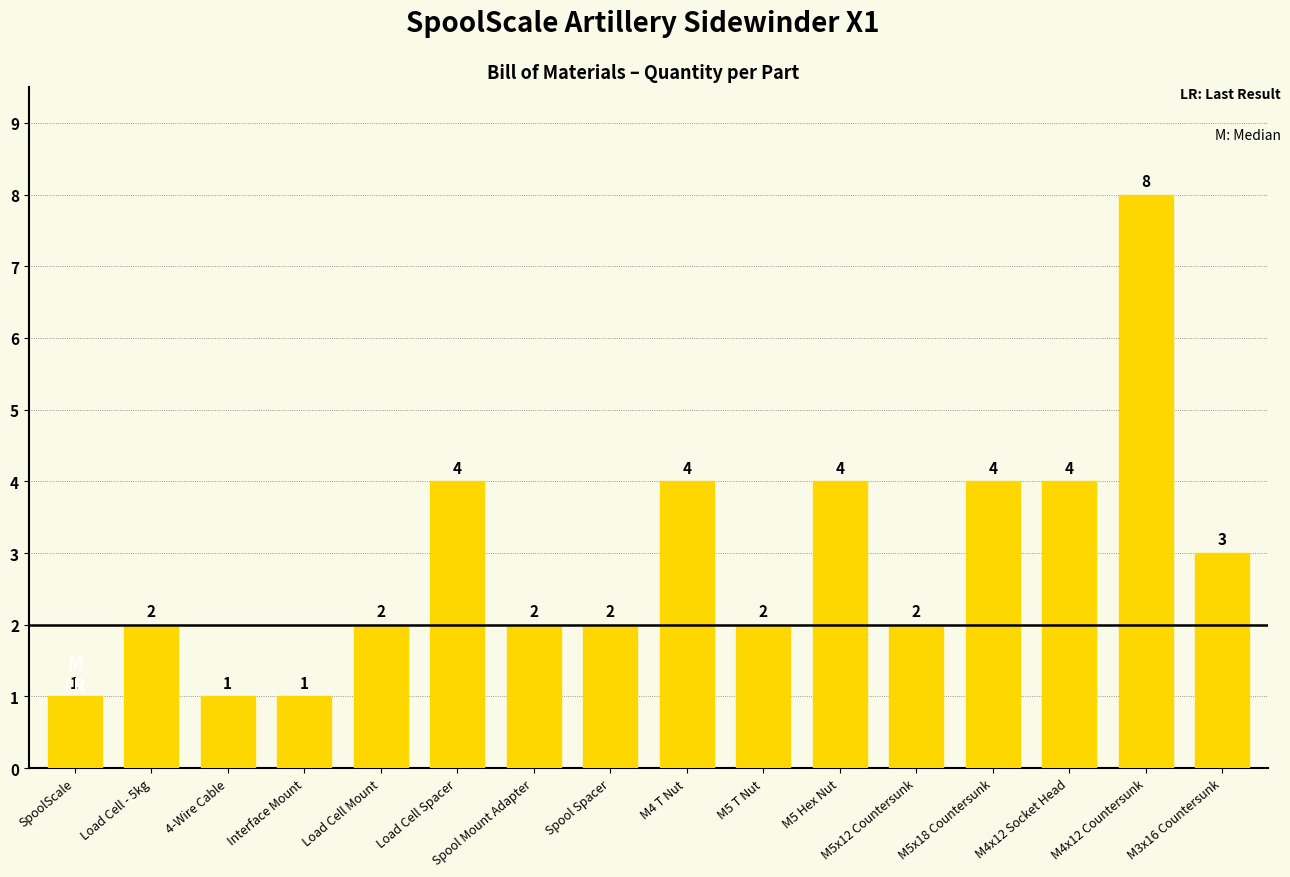

Between M5x12 Countersunk and Load Cell Spacer, which is larger?

Load Cell Spacer